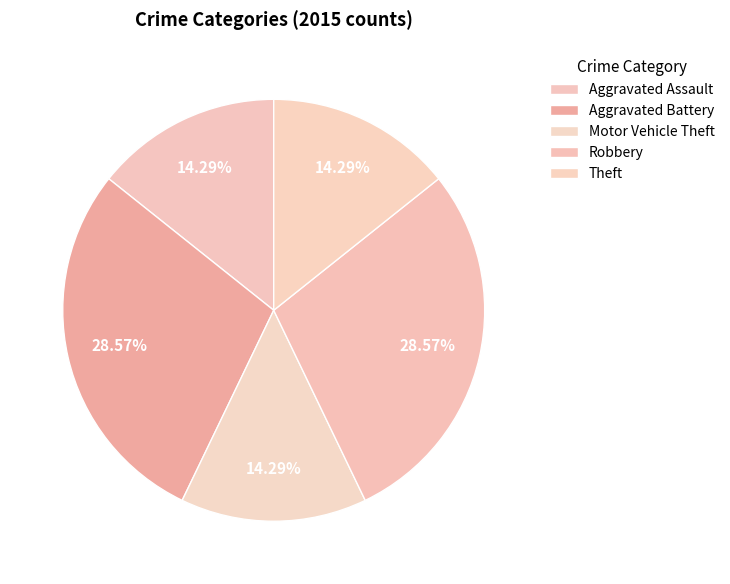

What is the change in value from Aggravated Battery to Motor Vehicle Theft?

-1